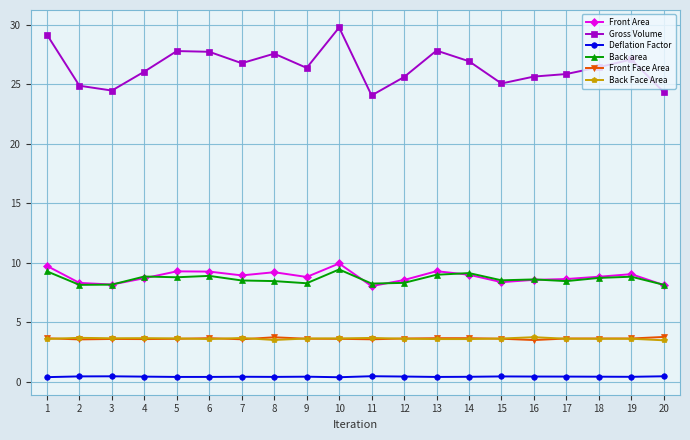

True or false: Deflation Factor and Back Face Area cross at least once.

False